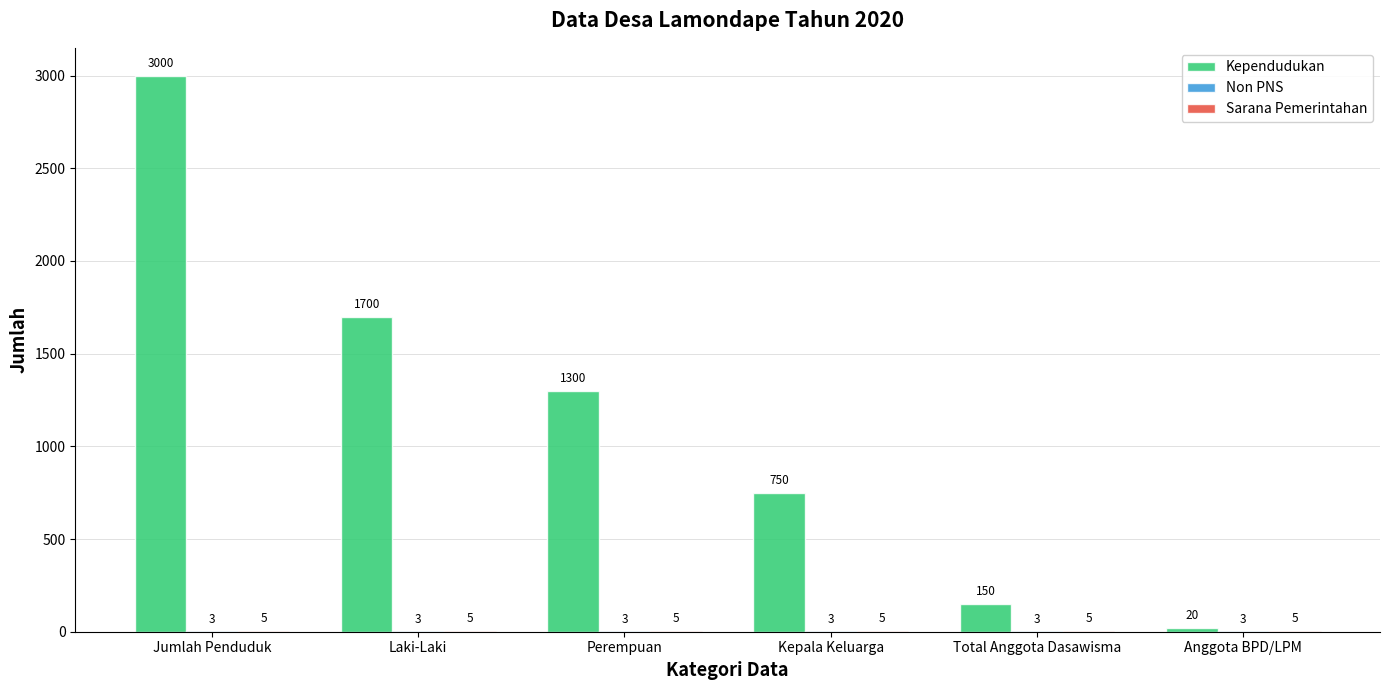

True or false: Kependudukan has a value of 1700 at Laki-Laki.

True